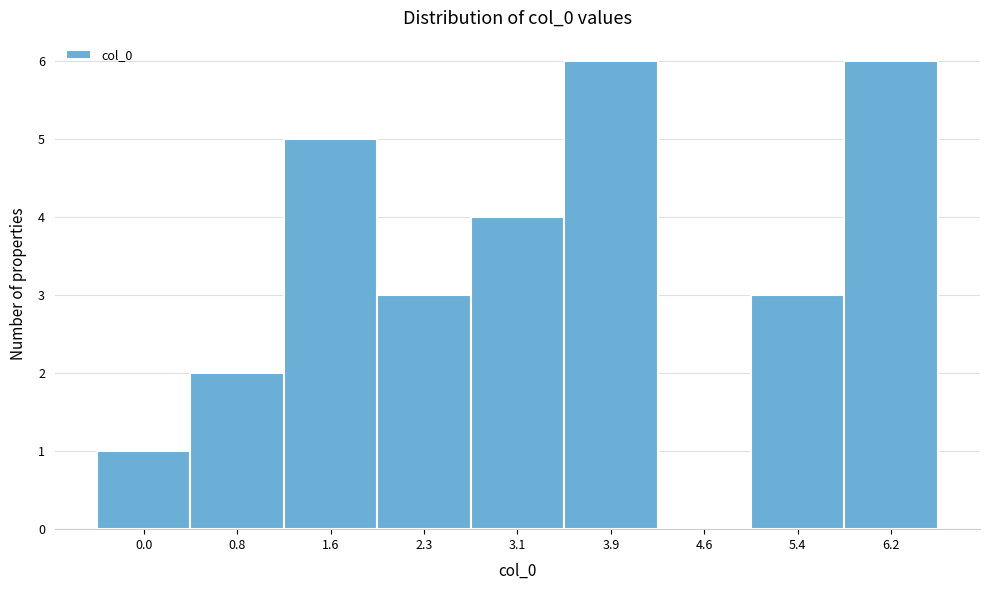

Reading left to right, list all the values displayed in this chart.

0.0=1	0.8=2	1.6=5	2.3=3	3.1=4	3.9=6	4.6=0	5.4=3	6.2=6